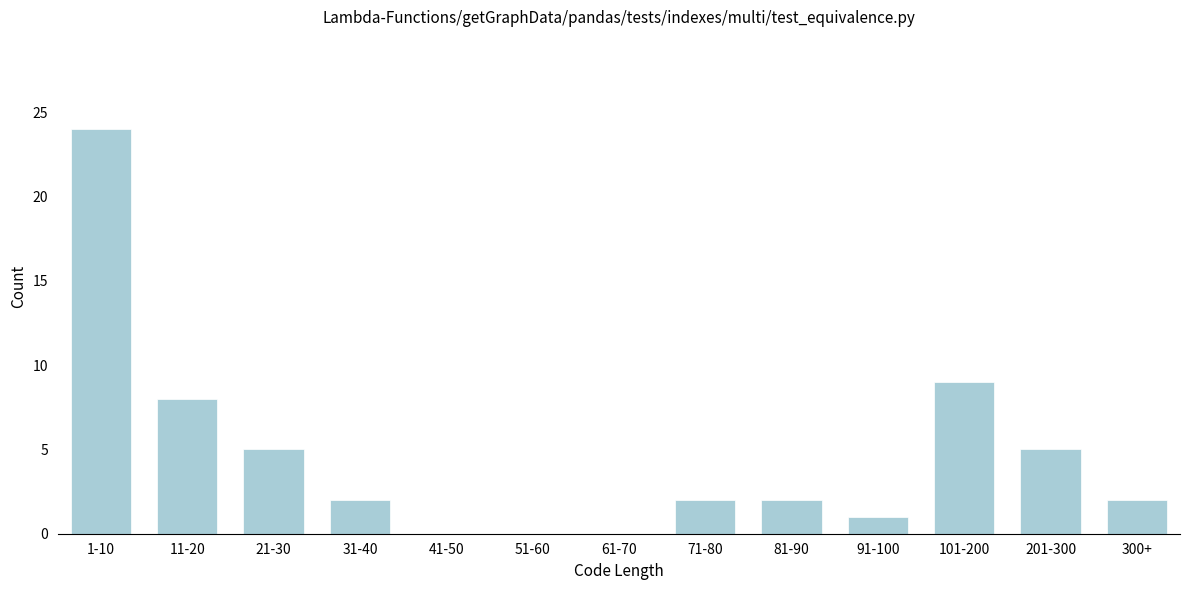

Reading right to left, what are all the values shown in this chart?

300+=2	201-300=5	101-200=9	91-100=1	81-90=2	71-80=2	61-70=0	51-60=0	41-50=0	31-40=2	21-30=5	11-20=8	1-10=24